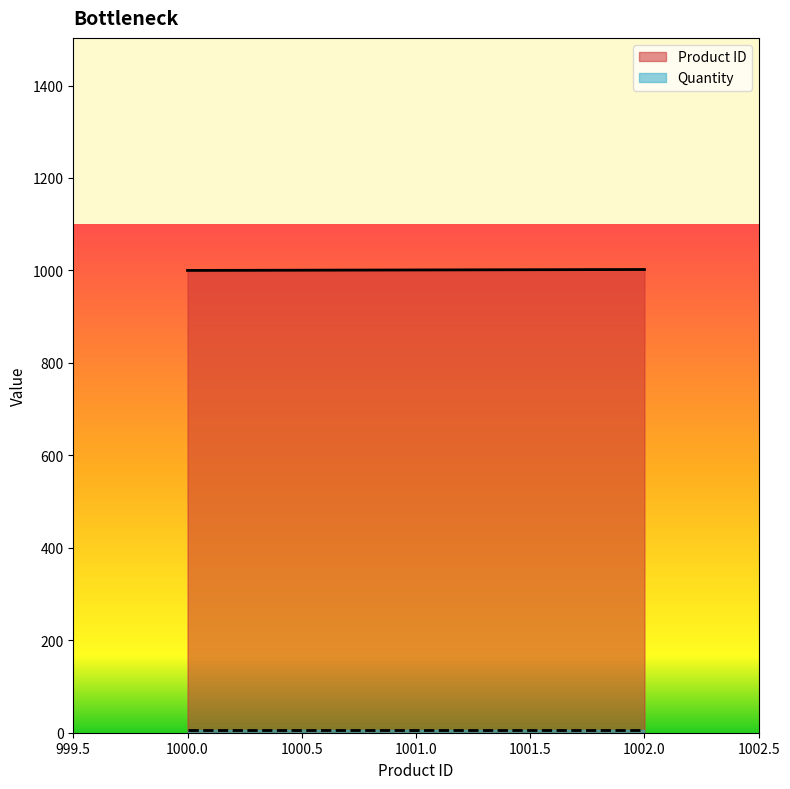

What is the sum of all Product ID values?

3003